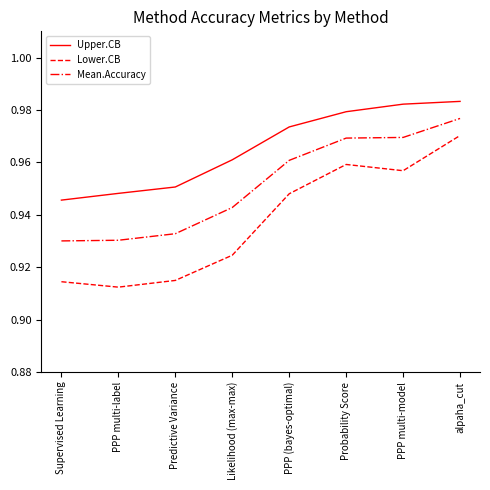

What is the difference between the maximum and minimum values in the Lower.CB series?

0.1